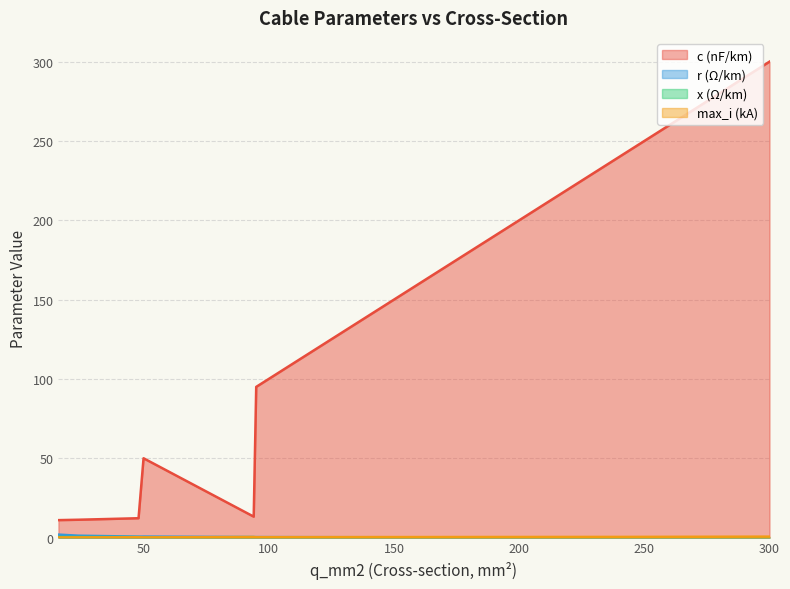

Which series has the largest range (max minus min)?

c (nF/km)